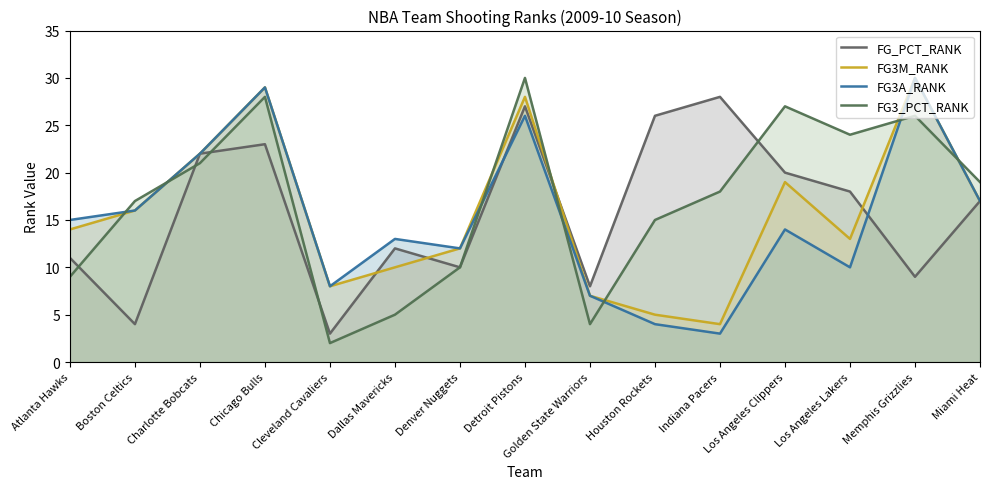

How many distinct data groups are displayed?

4